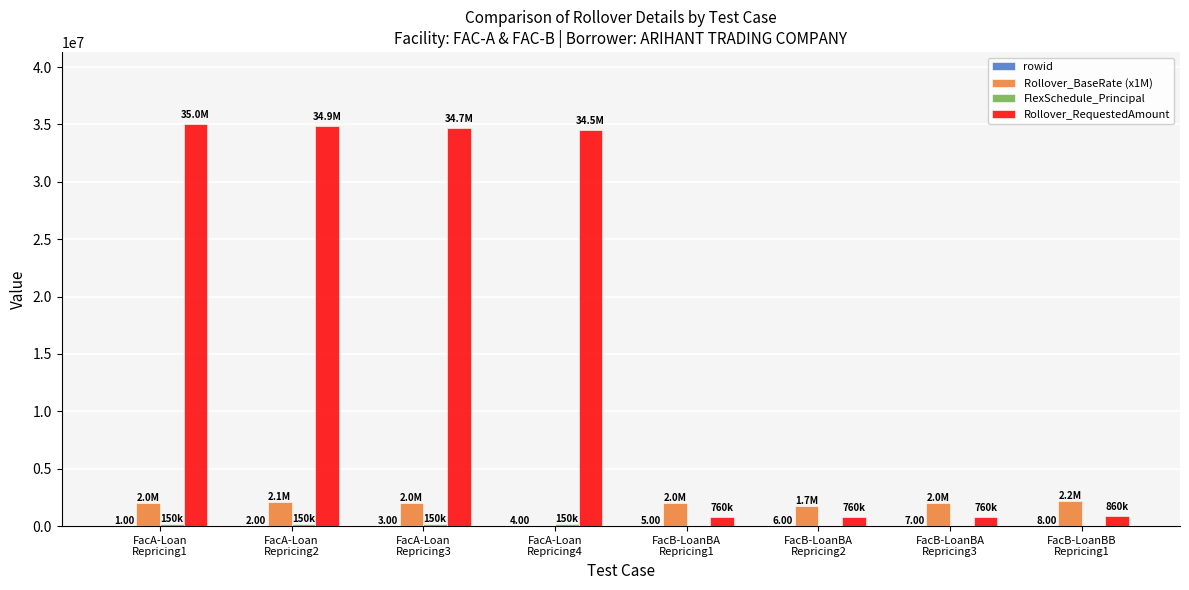

Count the number of data series in this chart.

4